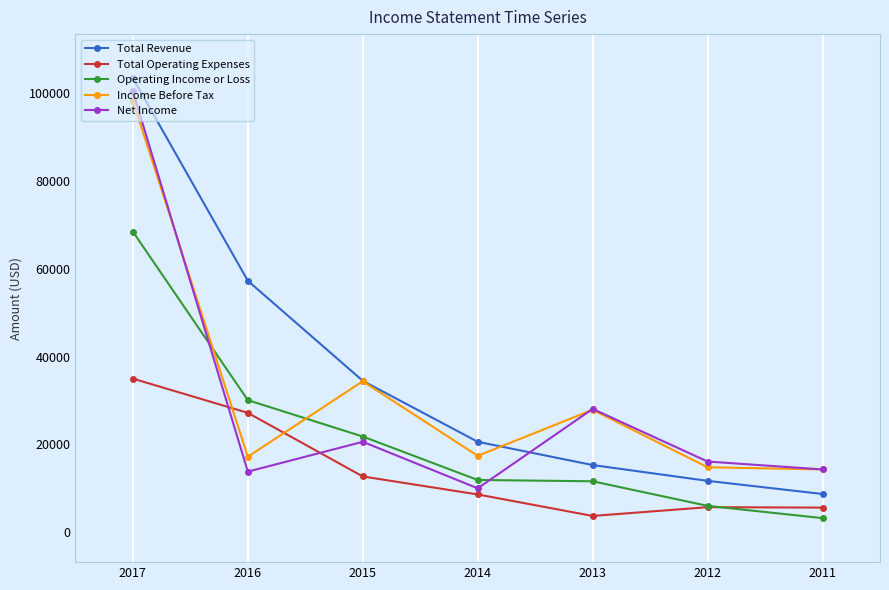

True or false: Income Before Tax has a value of 8329 at 2013.

False